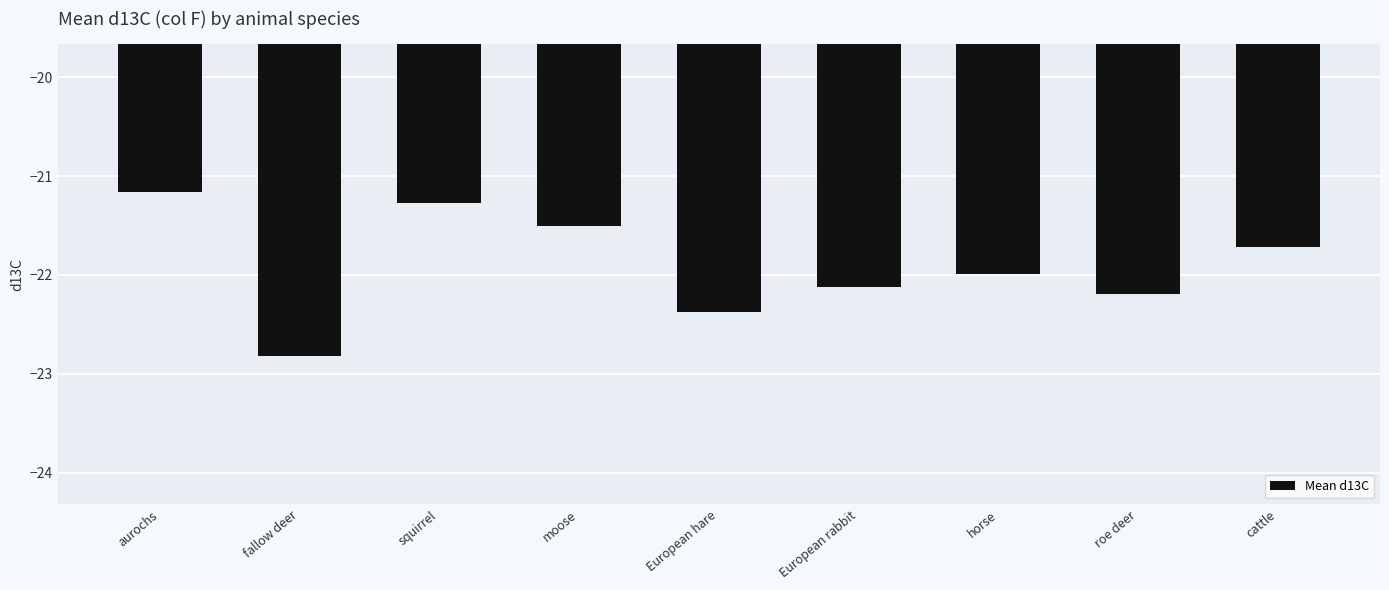

Reading right to left, list all the values displayed in this chart.

cattle=-21.7	roe deer=-22.2	horse=-22.0	European rabbit=-22.1	European hare=-22.4	moose=-21.5	squirrel=-21.3	fallow deer=-22.8	aurochs=-21.2